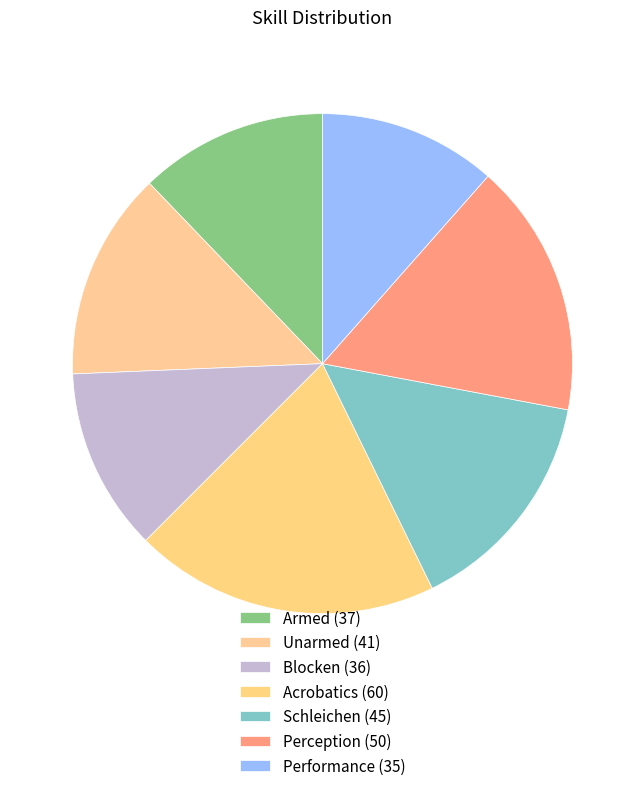

Which has a higher value, Perception or Acrobatics?

Acrobatics